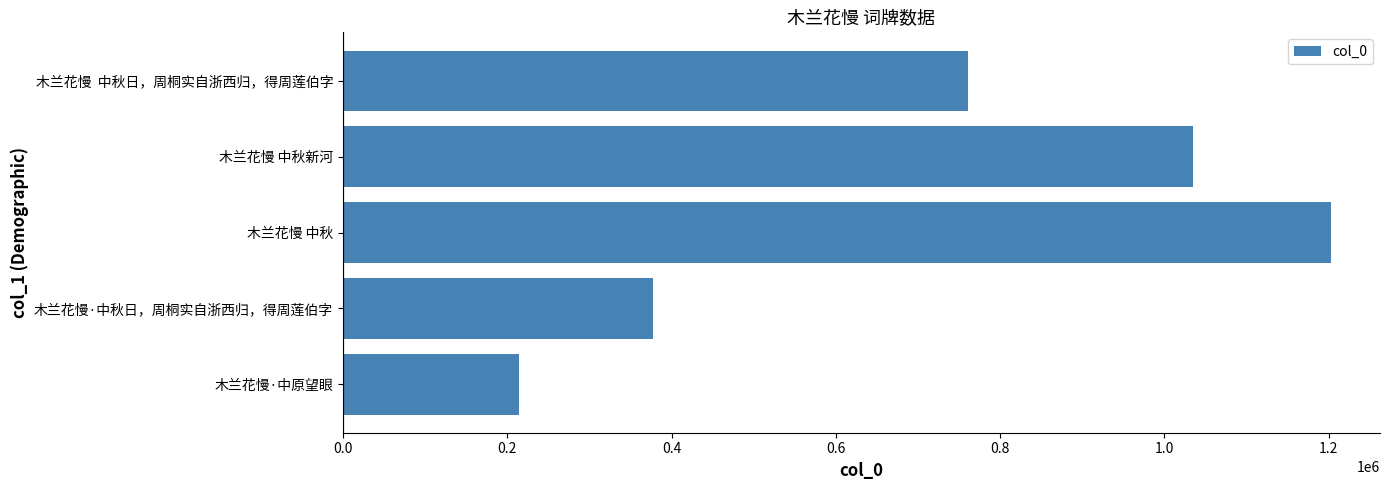

What position from the left is 0.8?

5